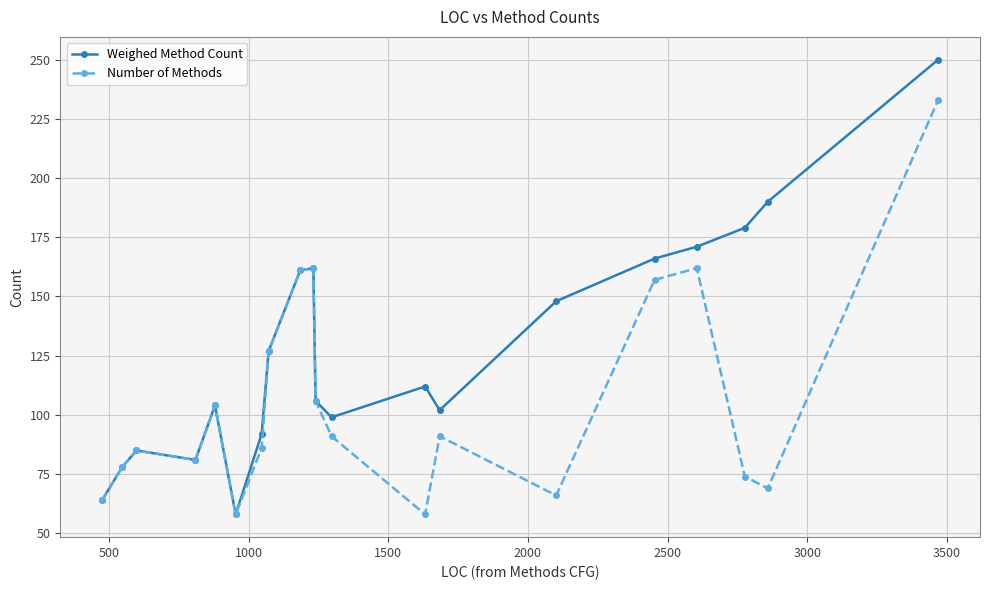

Reading left to right, transcribe all the data shown in this chart.

Weighed Method Count: 64	78	85	81	104	58	92	127	161	162	106	99	112	102	148	166	171	179	190	250
Number of Methods: 64	78	85	81	104	58	86	127	161	162	106	91	58	91	66	157	162	74	69	233